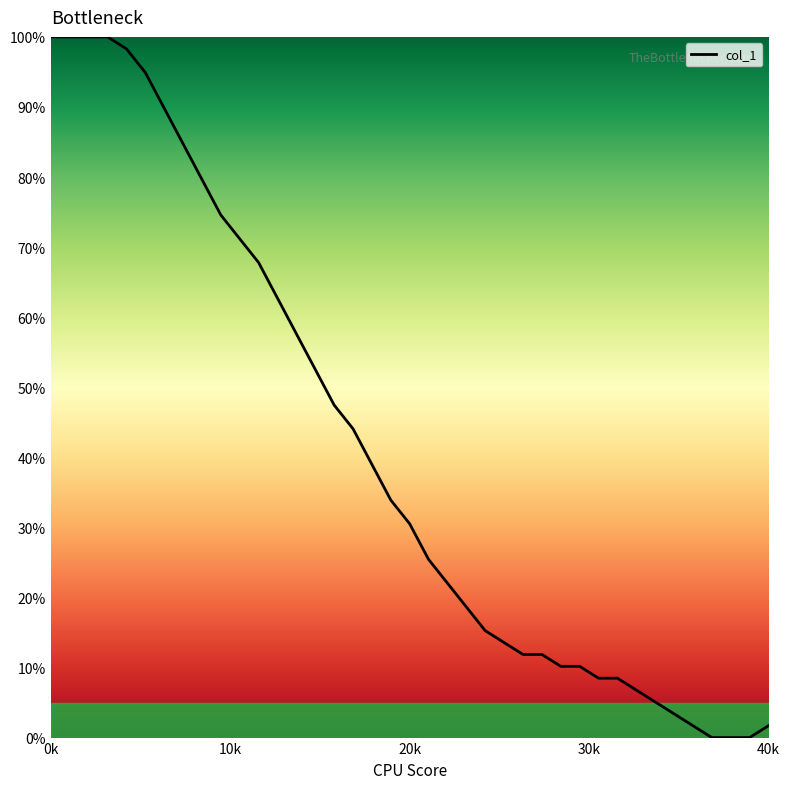

What is the difference between the maximum and second lowest values?

100.0